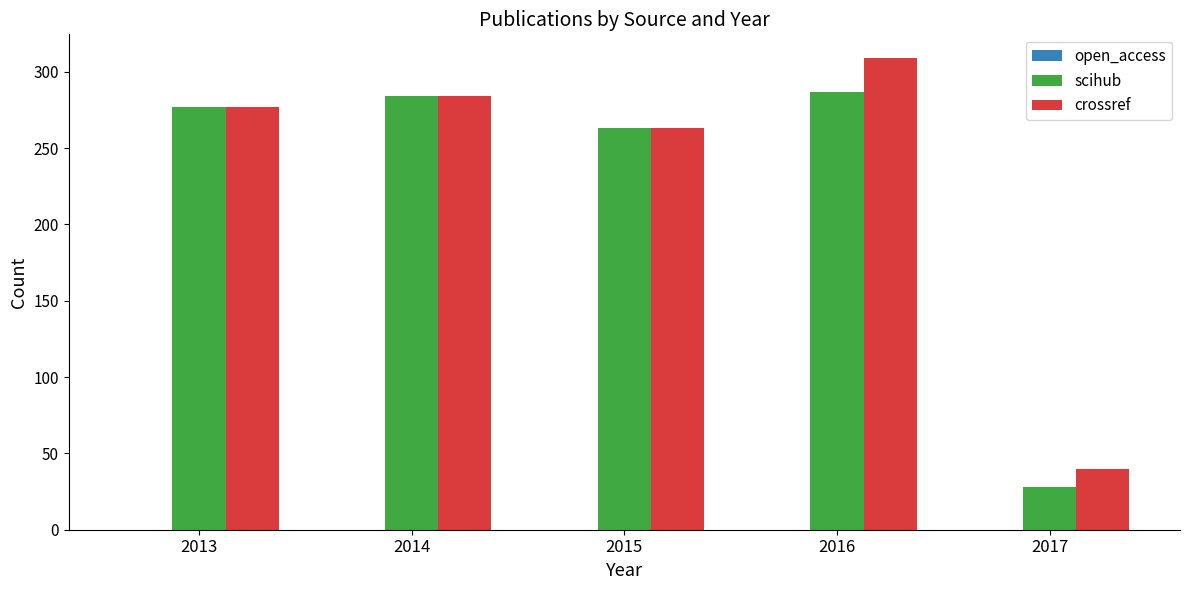

True or false: scihub has a value of 28 at 2017.

True